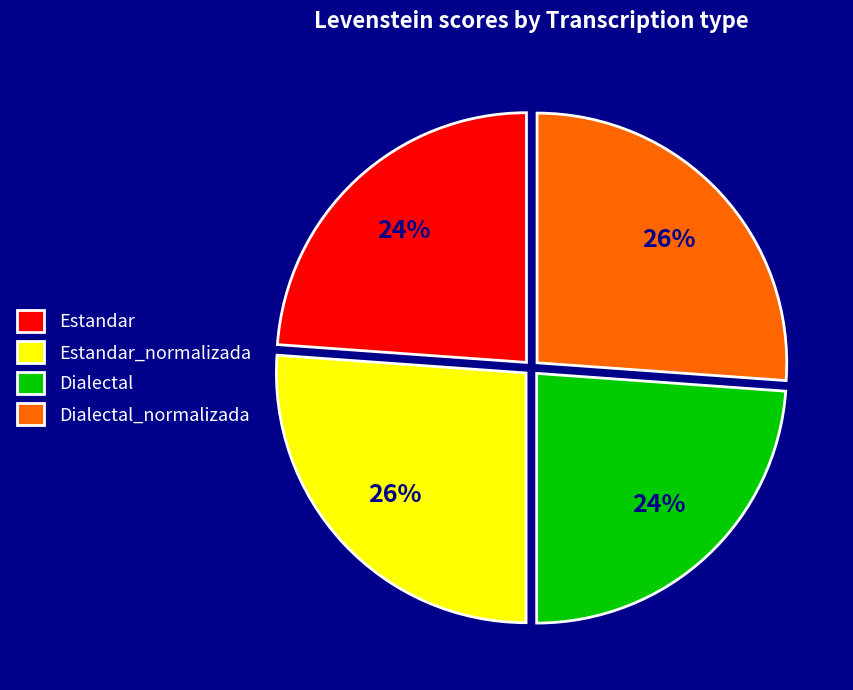

Count the number of slices in the pie.

4